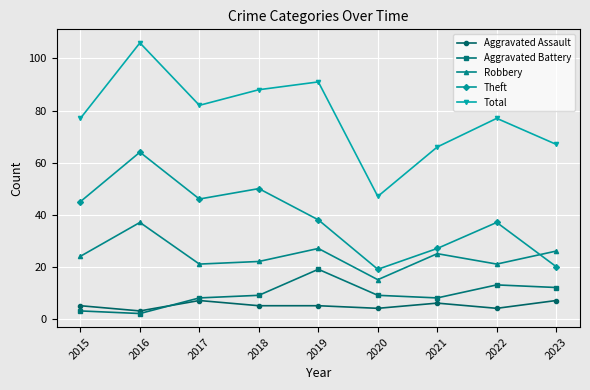

The Theft series shows 27 at 2023. True or false?

False